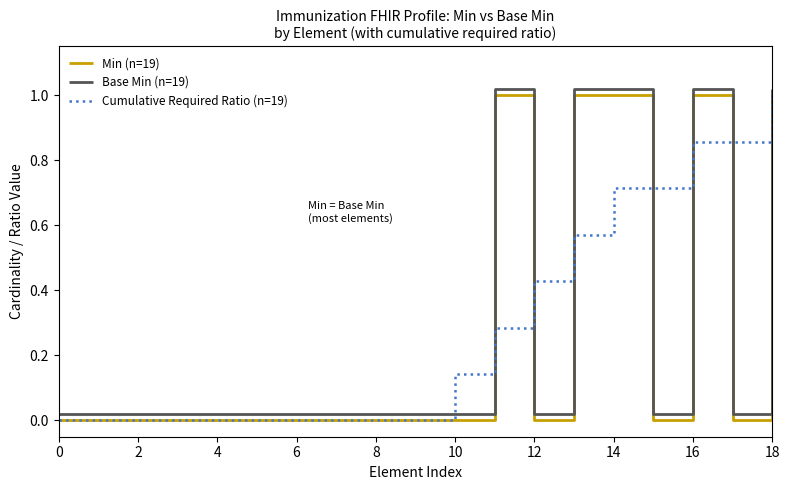

List the series in order of their peak value, lowest first.

Min (n=19), Cumulative Required Ratio (n=19), Base Min (n=19)